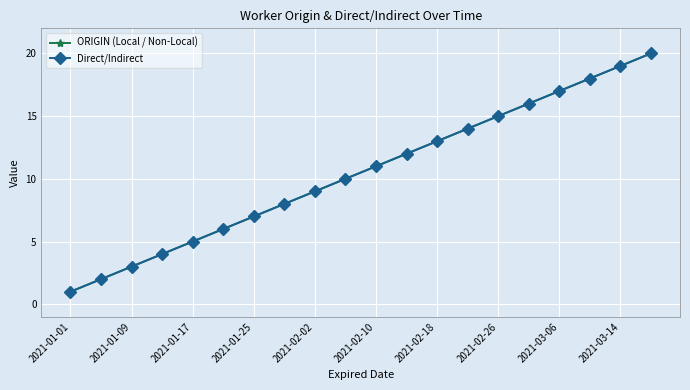

At which label does ORIGIN (Local / Non-Local) reach its minimum?

2021-01-01